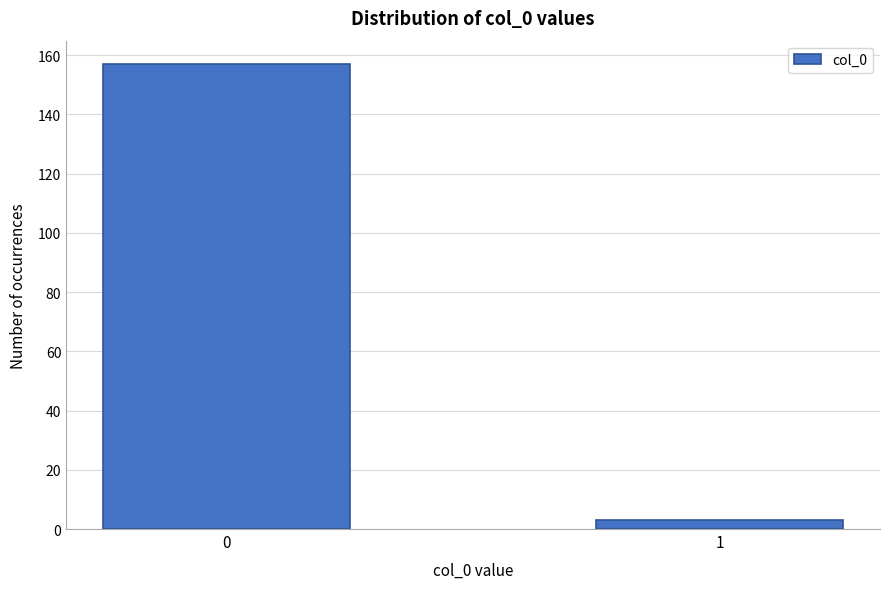

Reading left to right, extract all data points from this chart.

0=157	1=3